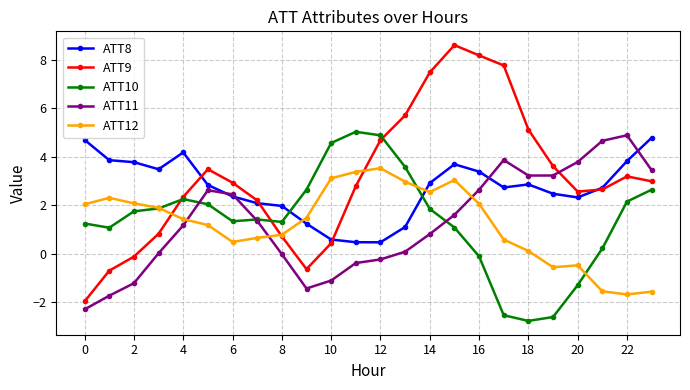

What is the maximum value for ATT12?

3.5